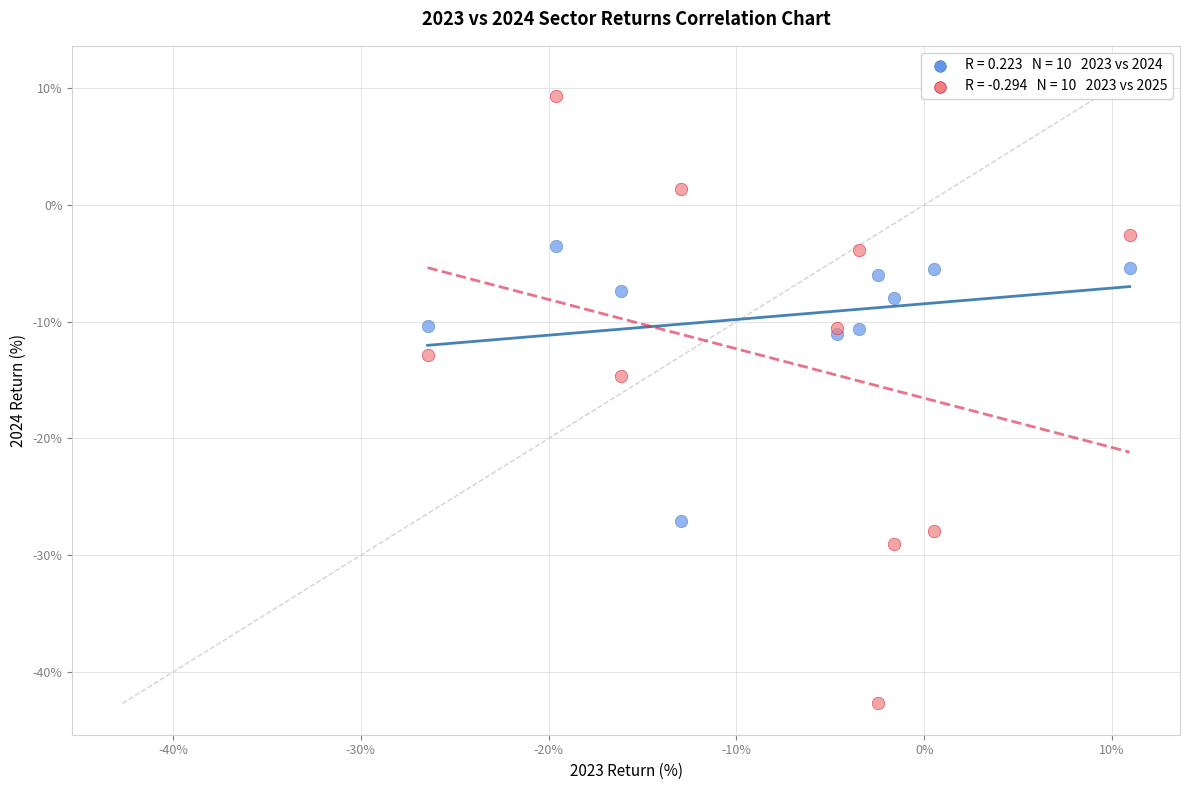

Across all series, what Y value is closest to -16?

-14.6